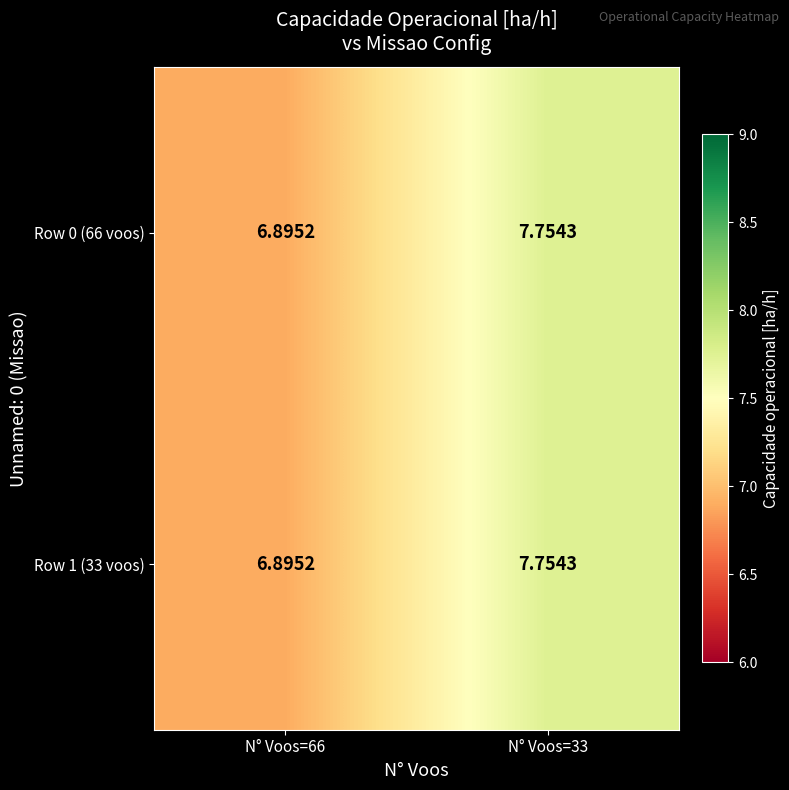

How many series are shown in this chart?

2